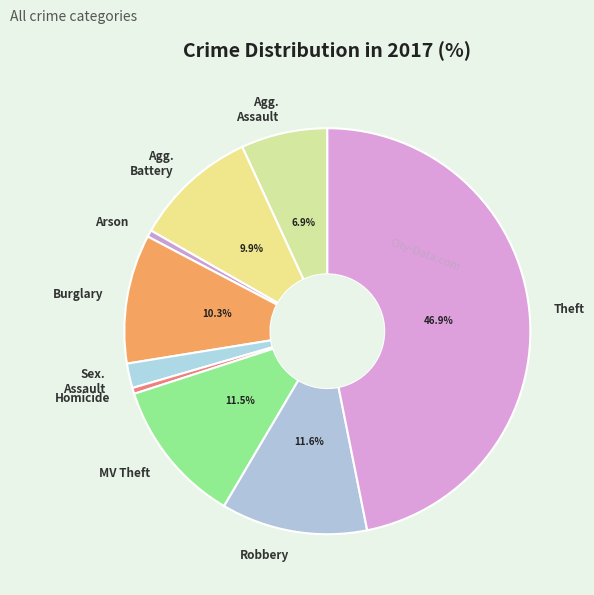

Do Arson and MV Theft together represent more than half of the pie?

No